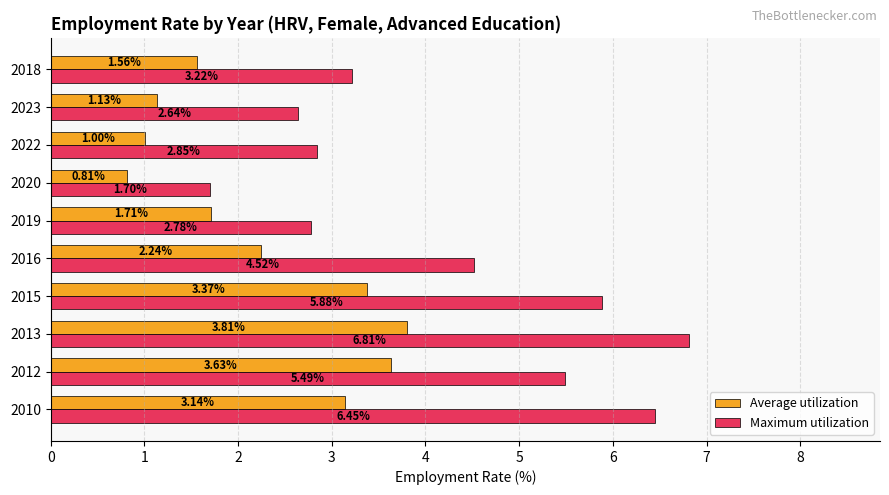

Which series has the largest range (max minus min)?

Maximum utilization